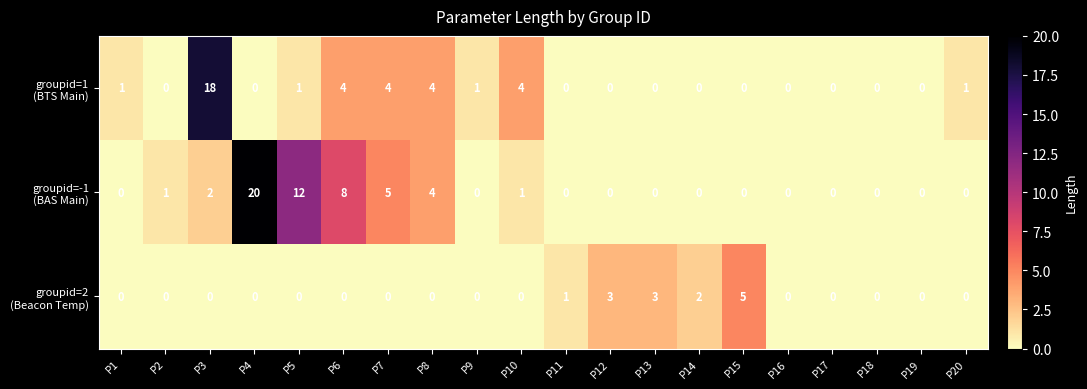

At which category does the chart reach its peak across all series?

P4